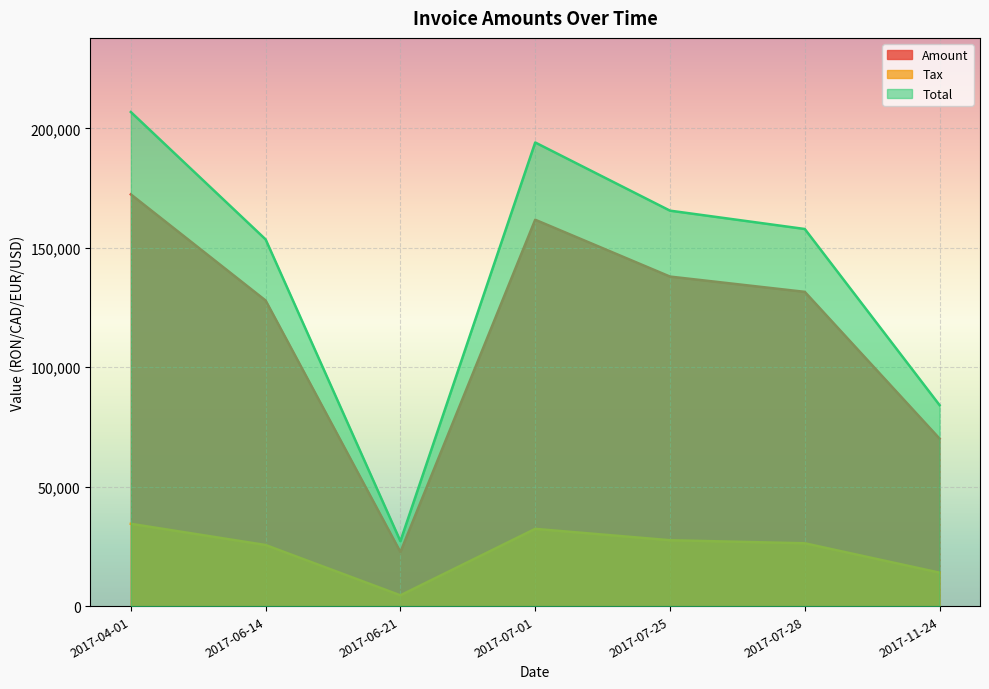

At how many categories does at least one series exceed 200103?

1